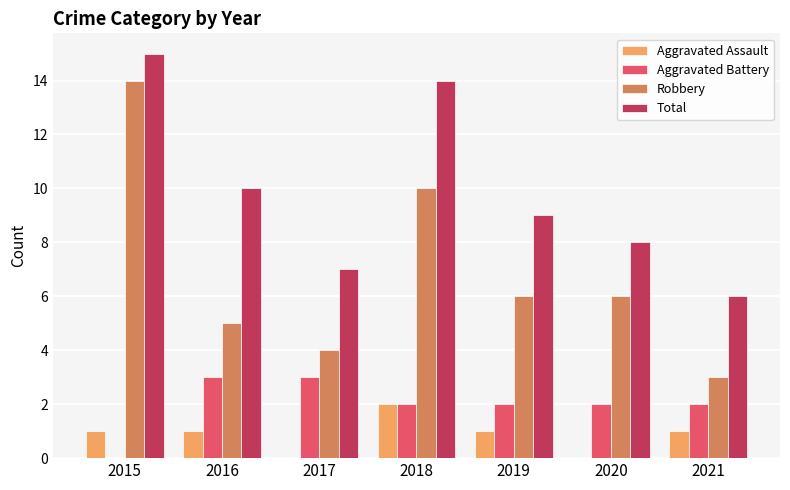

How many series are shown in this chart?

4